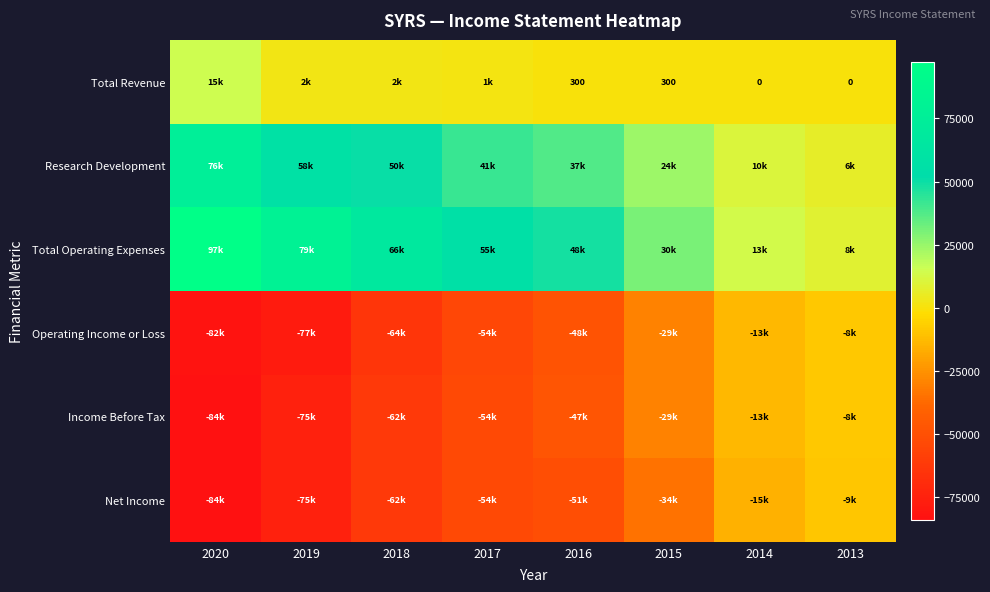

What is the difference between the Total Revenue values at 2014 and 2015?

300